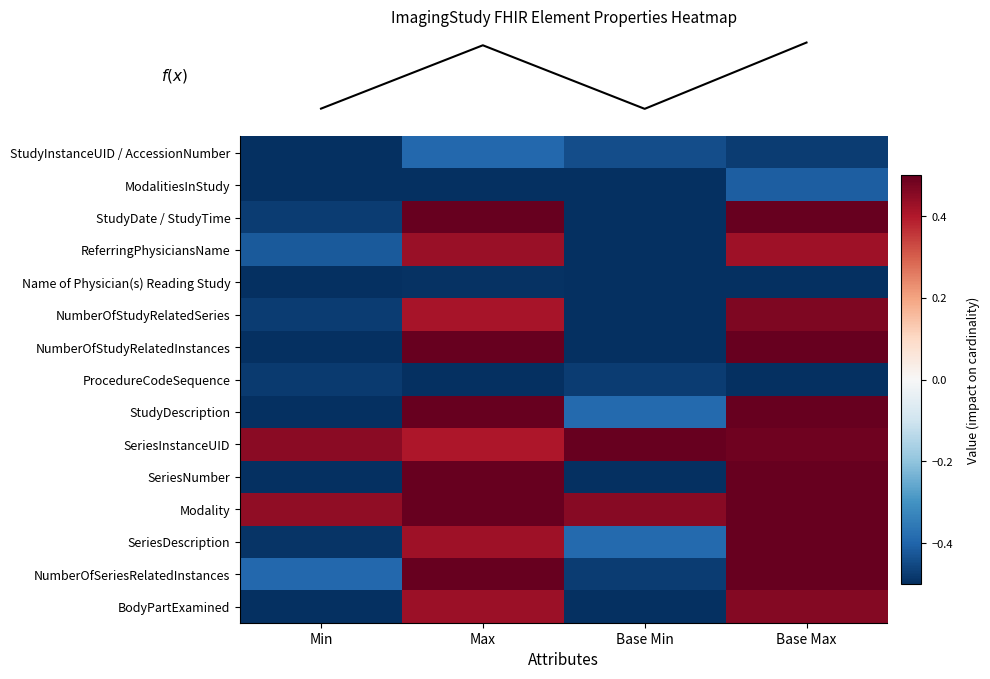

Which has a higher value, Max or Min?

Max